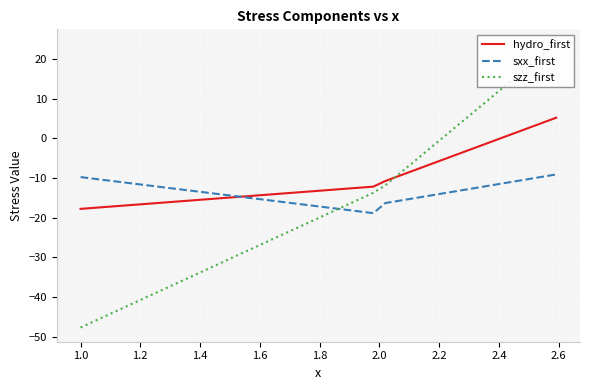

List the series in order of their peak value, lowest first.

sxx_first, hydro_first, szz_first